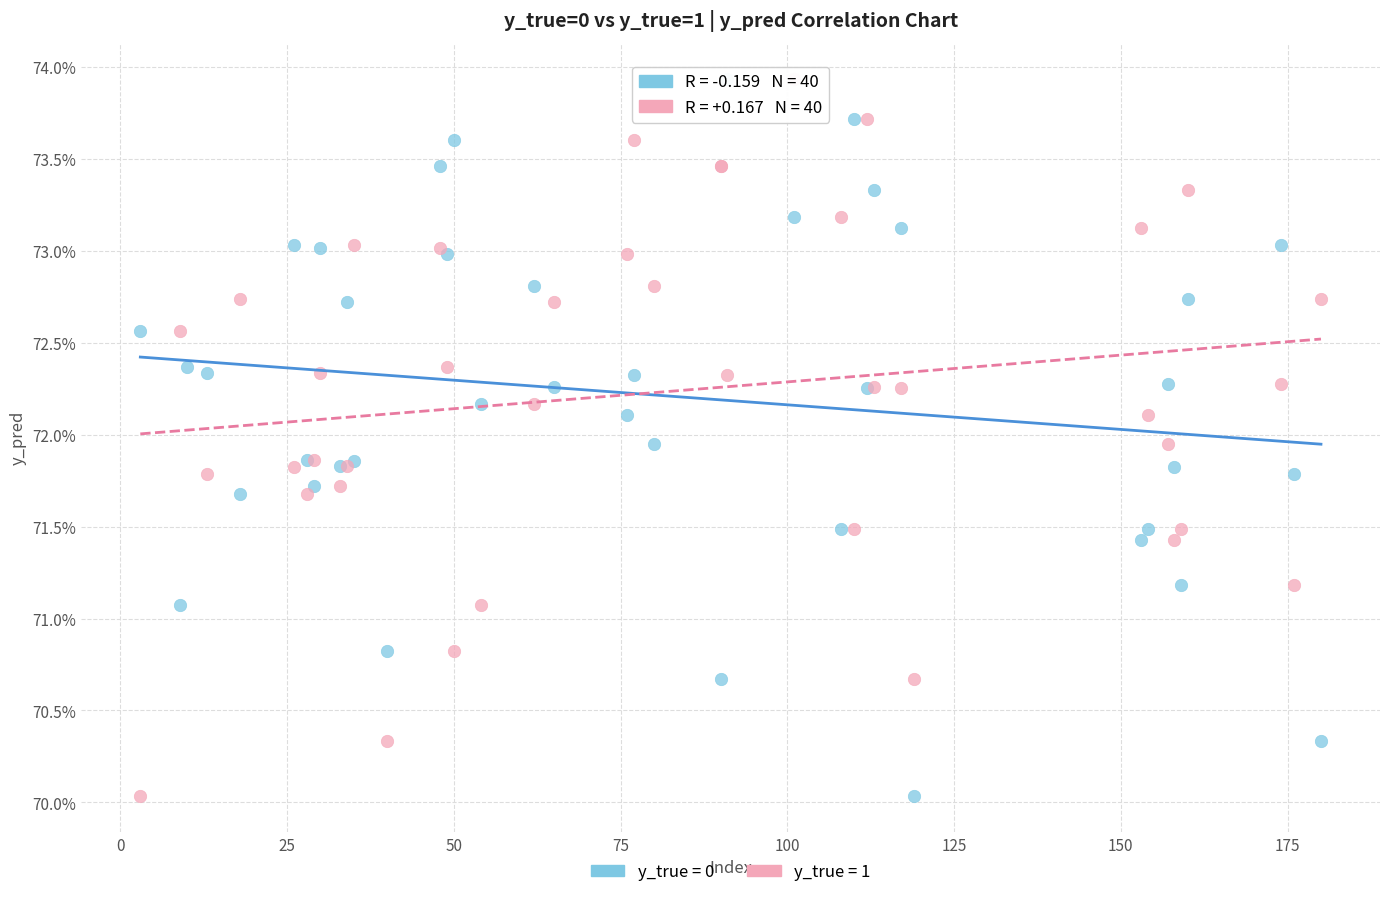

What are all the series names shown in the legend?

y_true = 0, y_true = 1